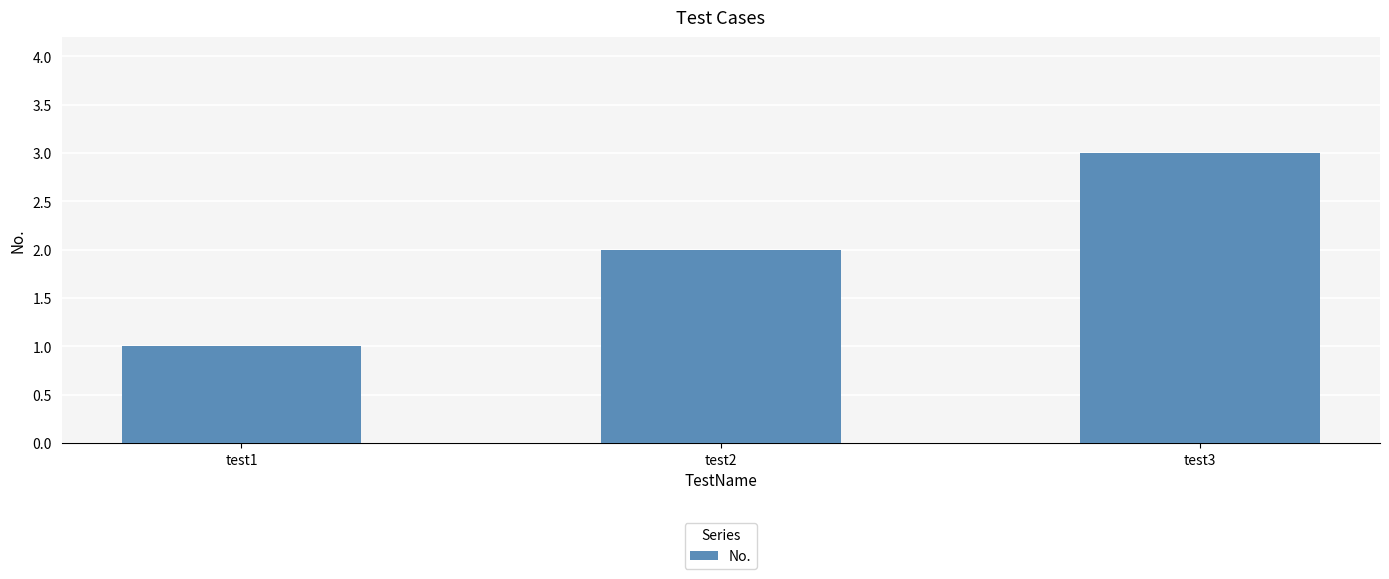

What is the change in value from test1 to test2?

+1